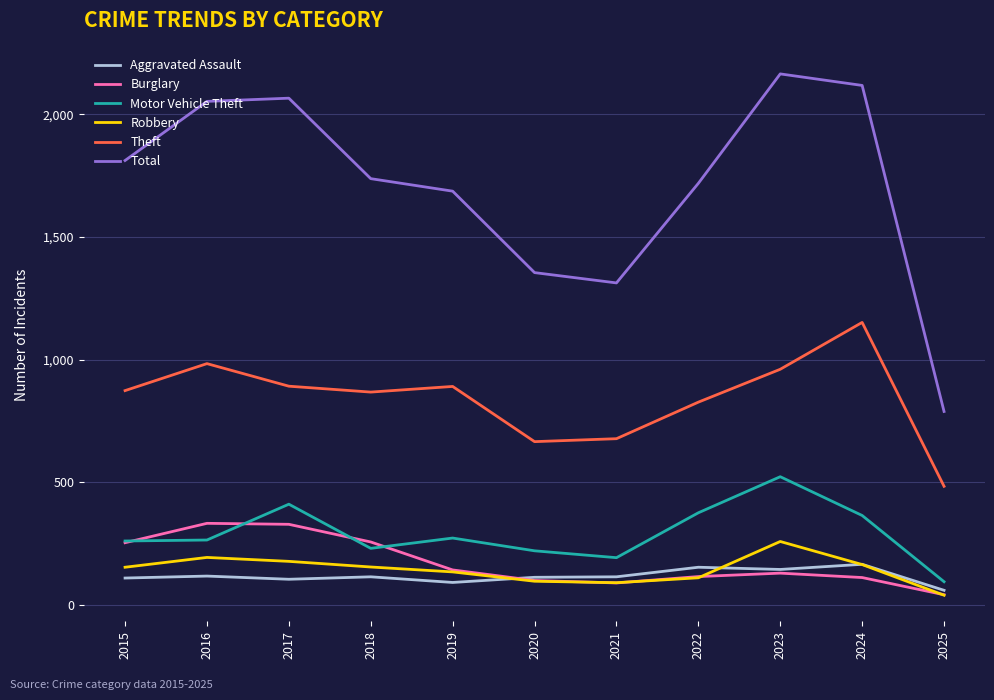

The value of Theft at 2020 is 392. True or false?

False